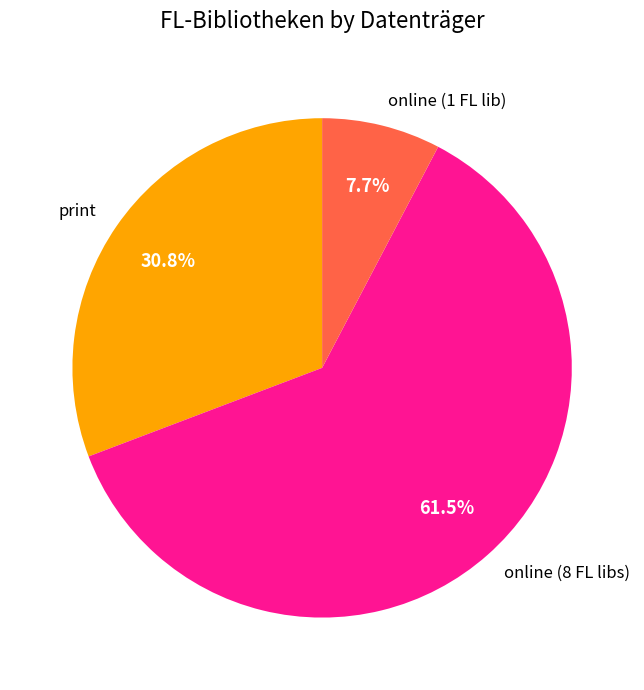

What percentage do online (1 FL lib) and print together represent?

38.5%